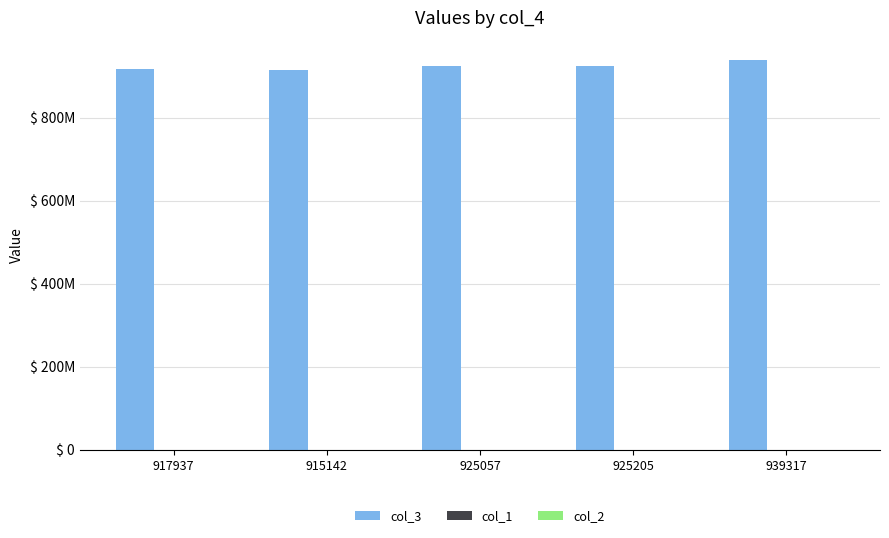

What is the sum of all col_2 values?

80